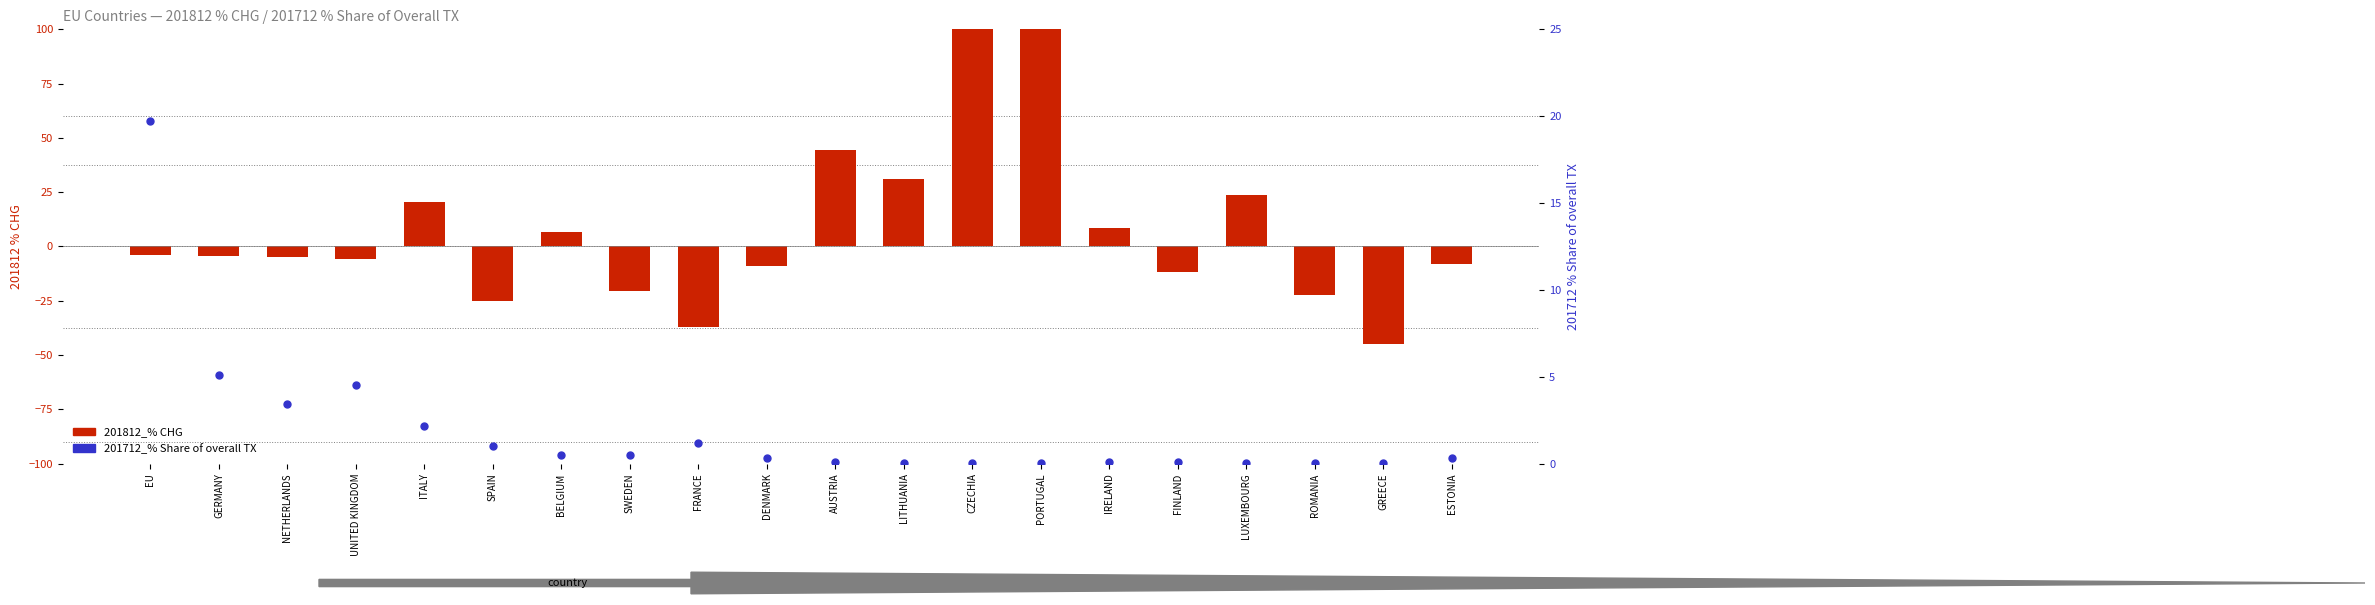

What is the total value across all series at NETHERLANDS?

-1.2